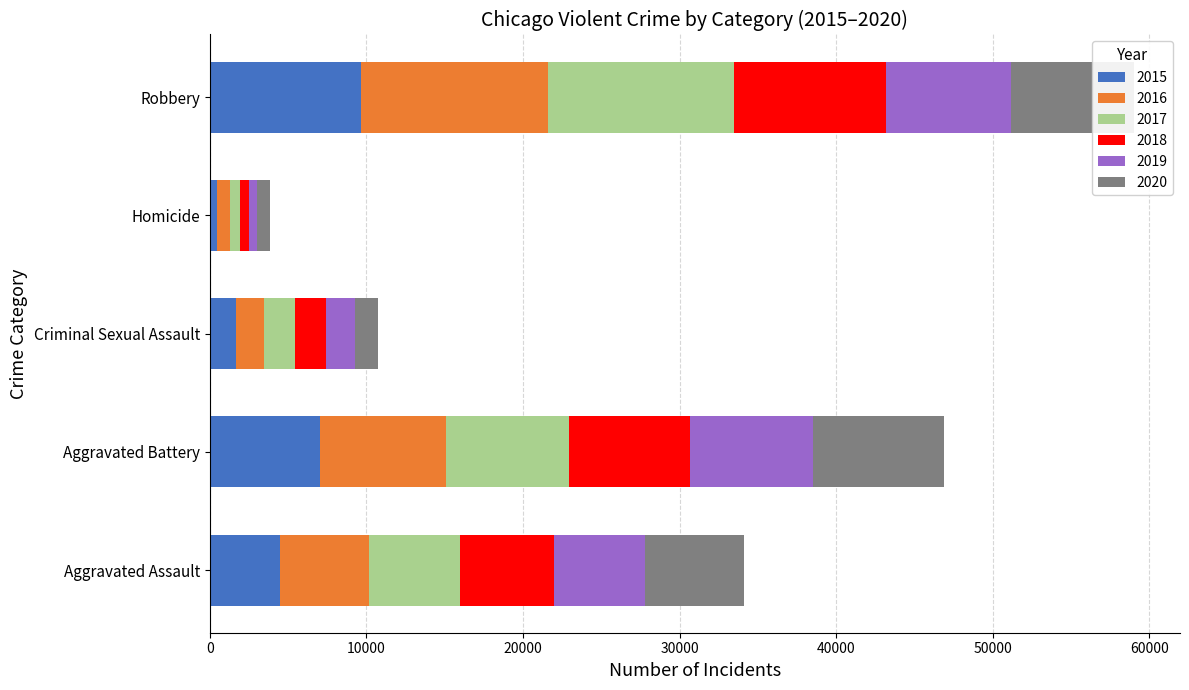

What is the total value across all series at Robbery?

59006